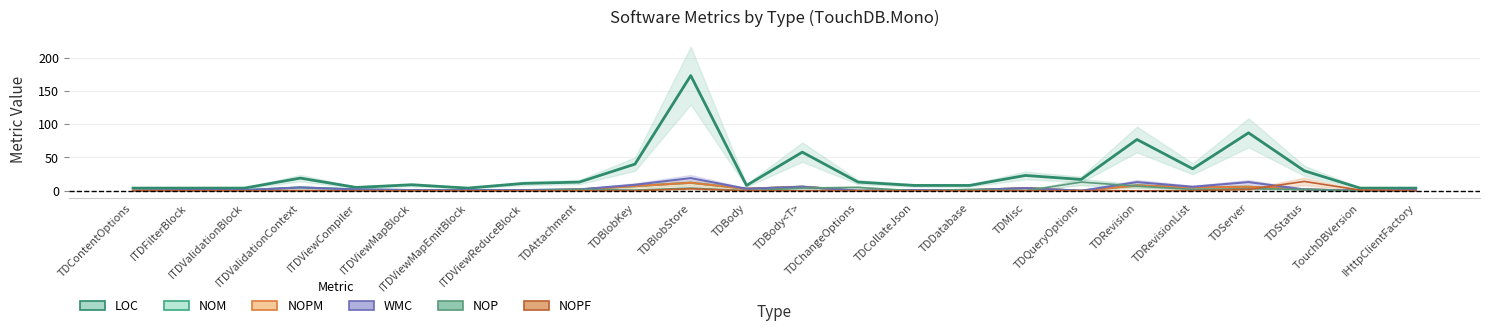

What is the maximum value shown in the chart?

173